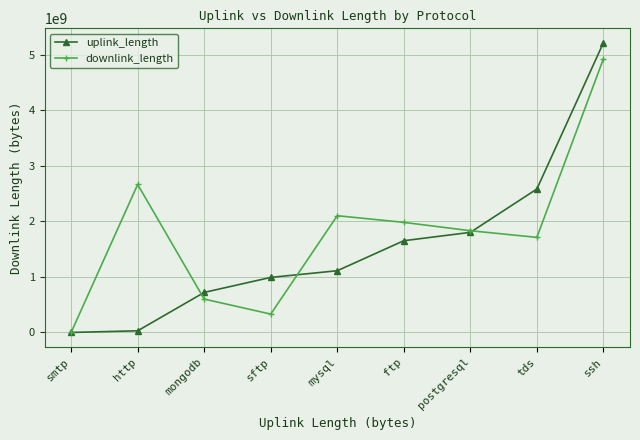

Where is the first local minimum for downlink_length?

sftp